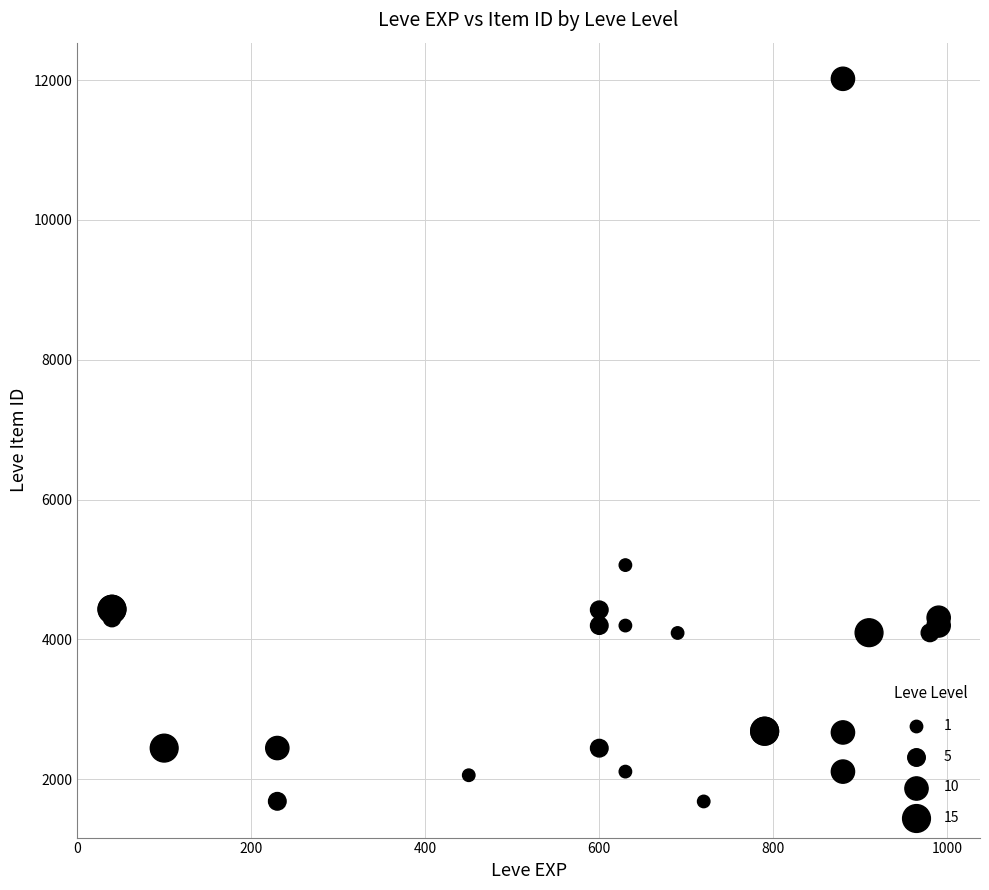

What Y value in the scatter plot is closest to 6849?

5062